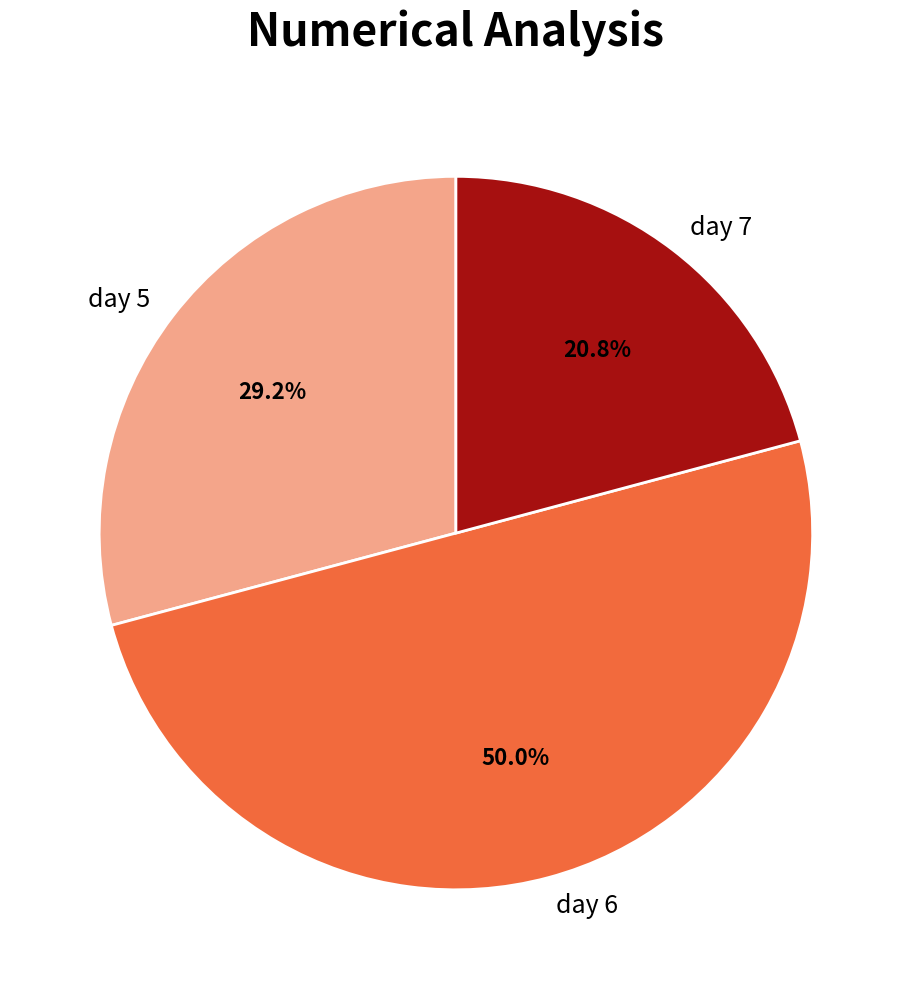

Is day 7 the majority of the pie?

No